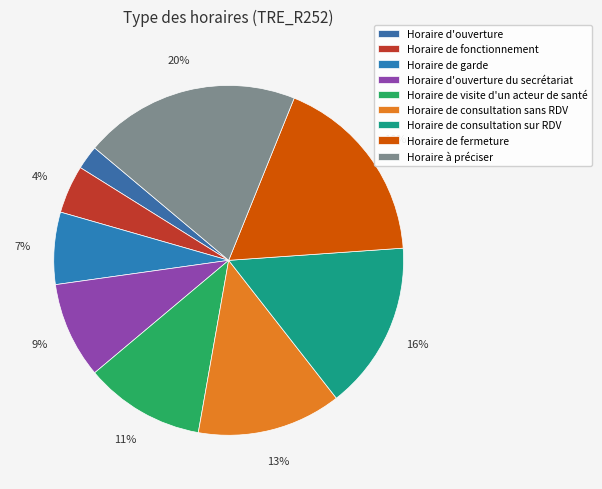

Approximately how many times larger is the value at Horaire de fermeture compared to Horaire à préciser?

0.9